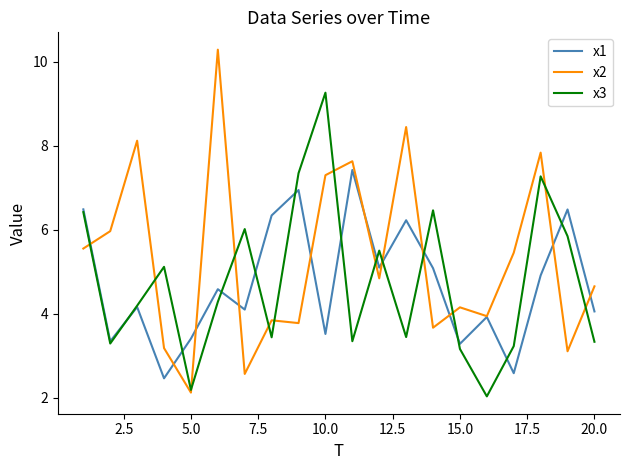

What is the minimum value shown in the chart?

2.0